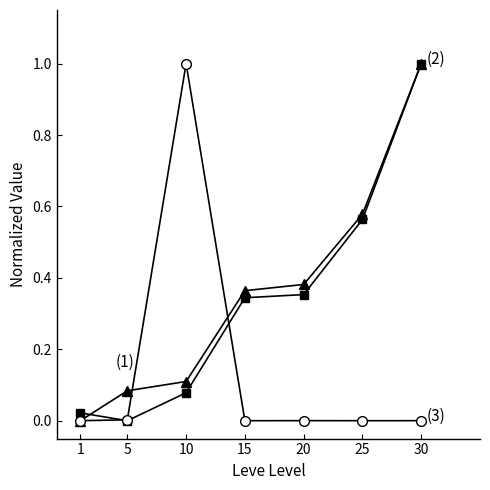

At which category is the sum across all series the highest?

30